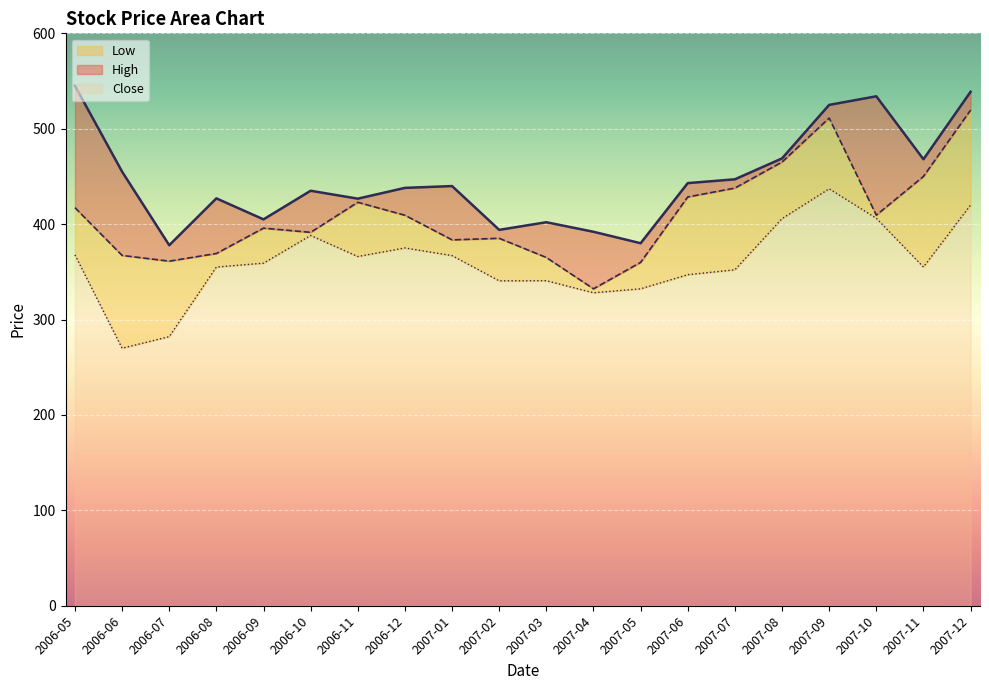

The Close series shows 420.0 at 2007-12. True or false?

True